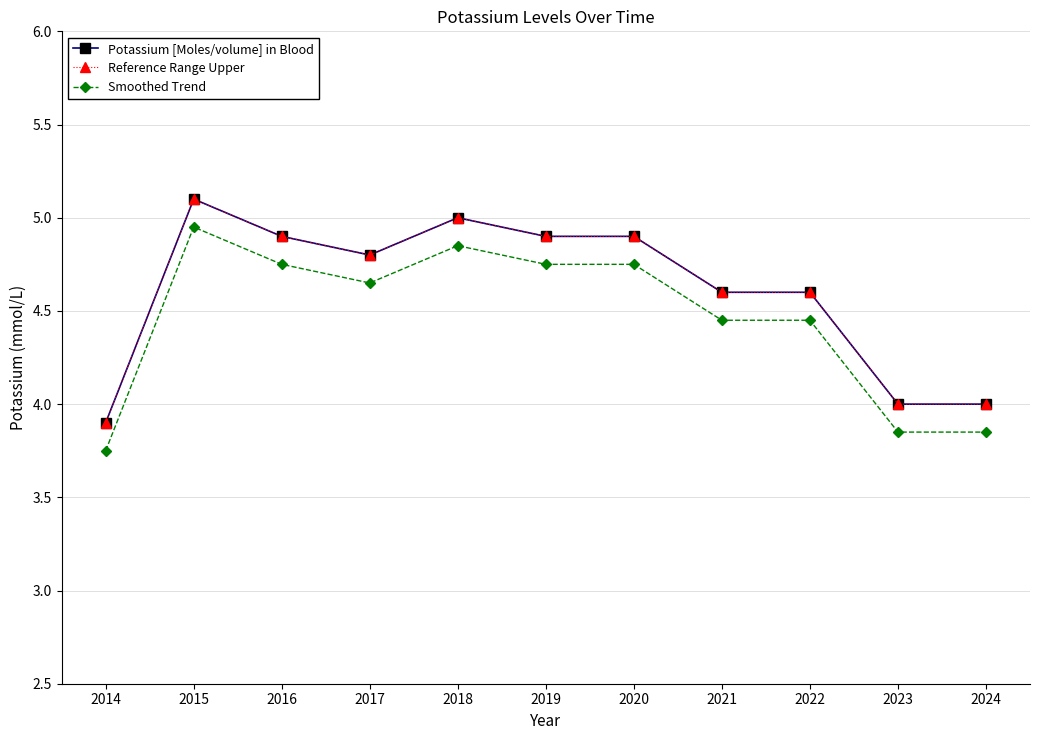

At which category is the sum across all series the highest?

2015